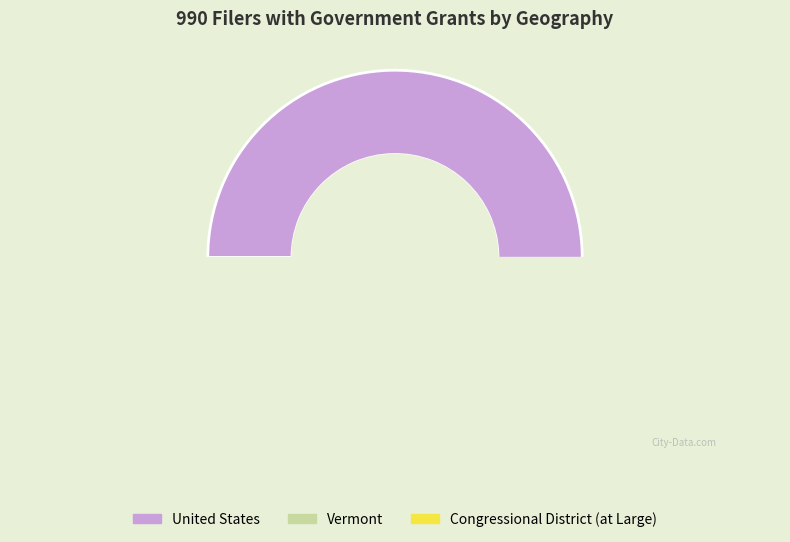

Rank the categories by value from highest to lowest.

United States, Vermont, Congressional District (at Large)